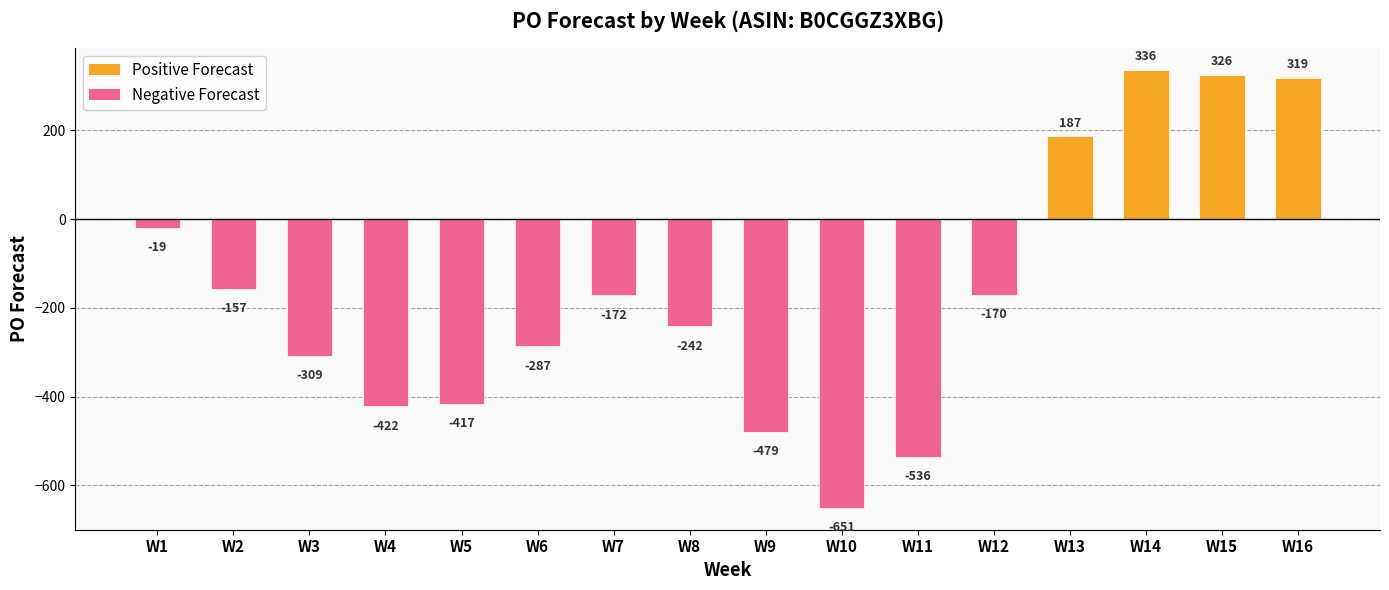

How many bars are there in total?

16